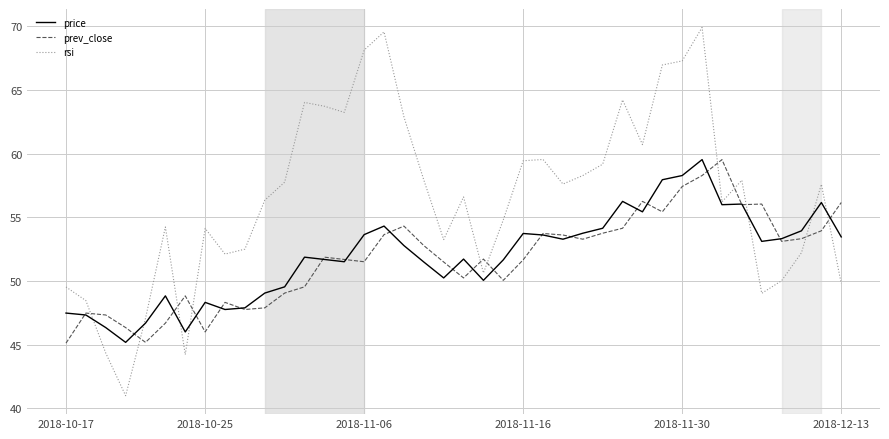

What is the minimum value shown in the chart?

41.0